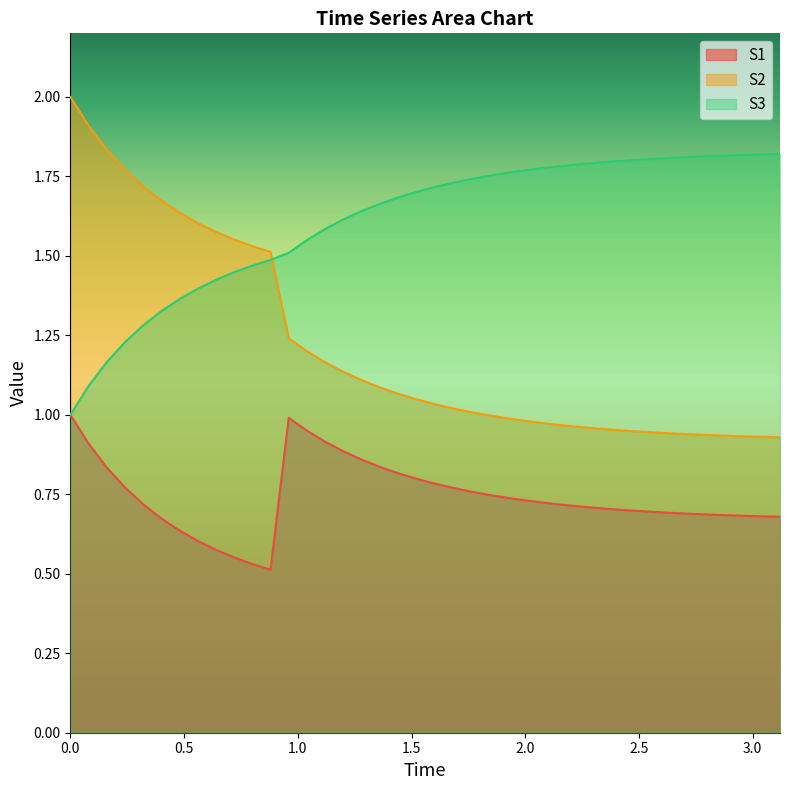

True or false: S1 and S2 intersect in this chart.

False